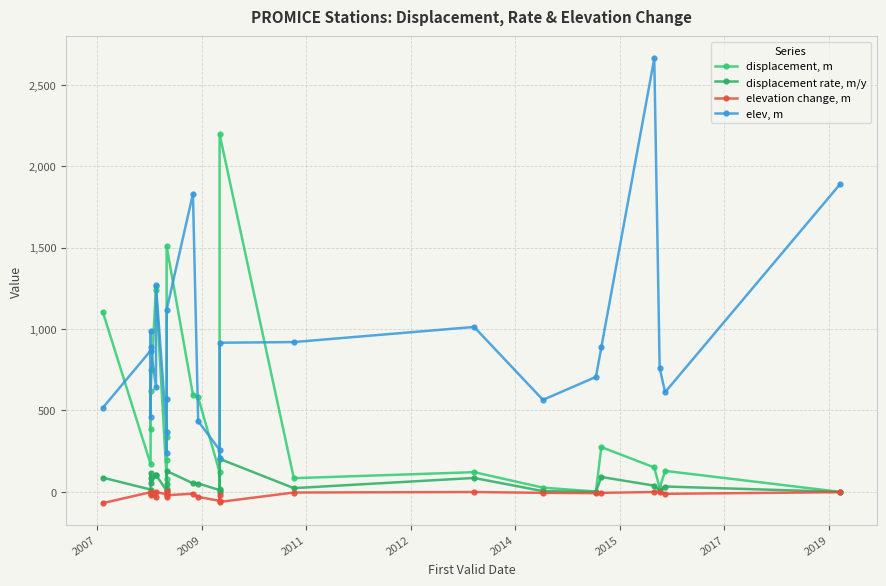

How many data points in elevation change, m are less than -11?

12